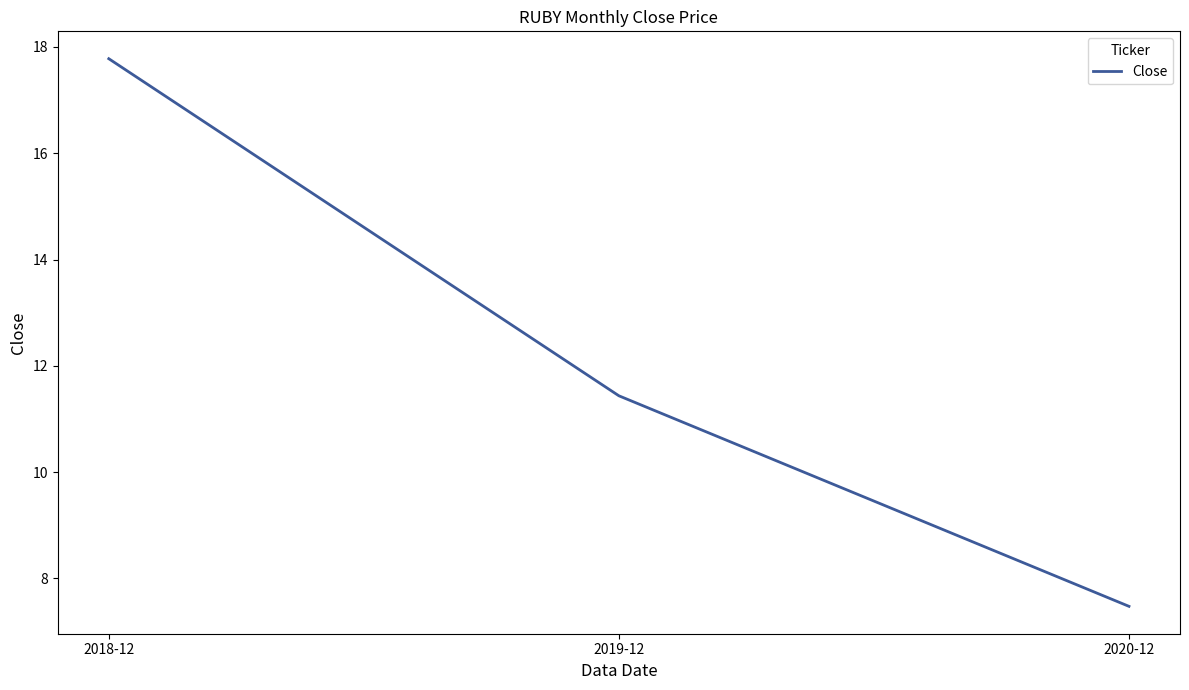

What is the difference between the values at 2018-12 and 2020-12?

10.3